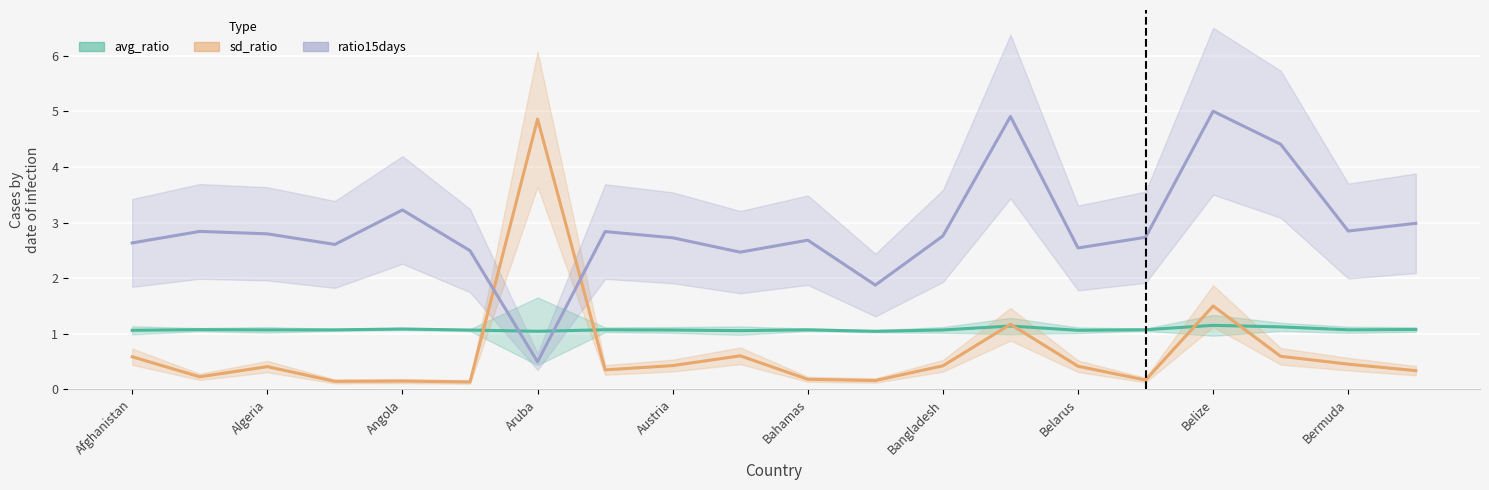

What is the difference between the maximum and minimum values in the avg_ratio series?

0.1